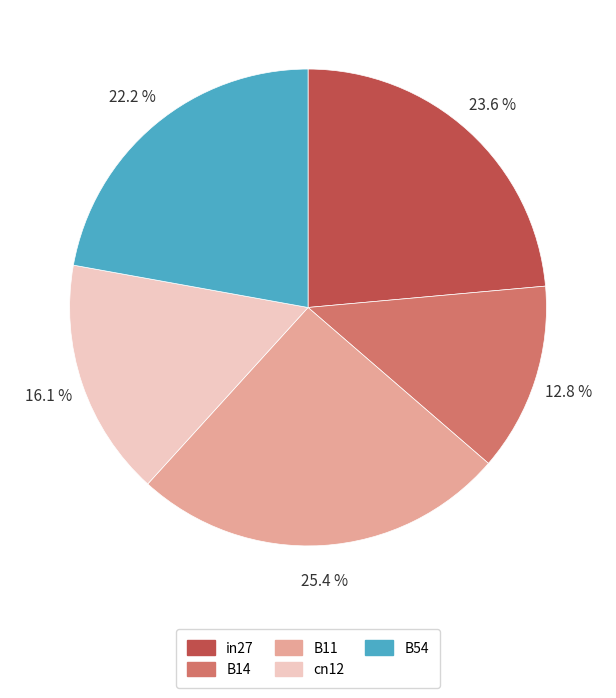

To the nearest percent, what is the combined percentage of in27 and B11?

49%